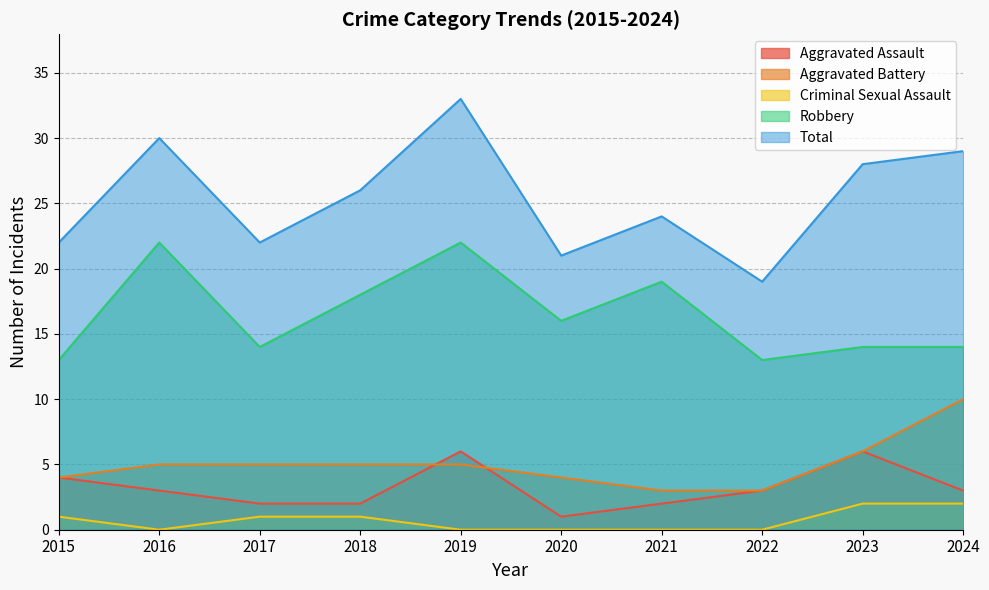

What is the difference between the maximum and minimum values in the Robbery series?

9